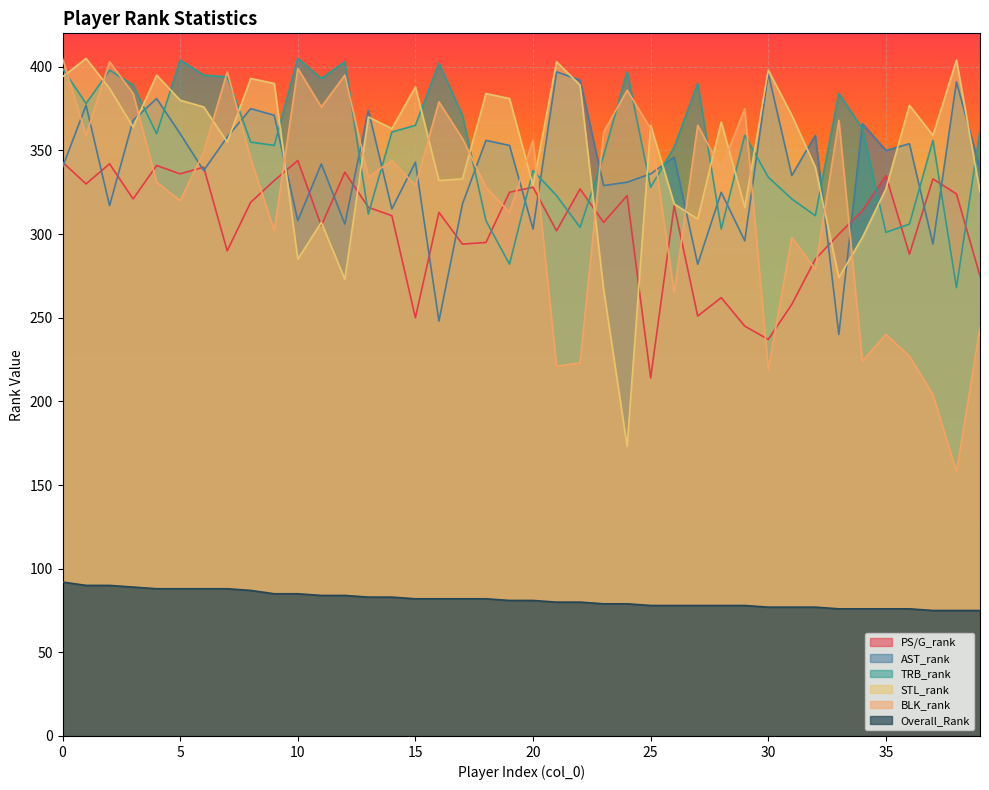

Reading left to right, extract all data points from this chart.

PS/G_rank: 343	330	342	321	341	336	340	290	319	332	344	305	337	316	311	250	313	294	295	325	328	302	327	307	323	214	317	251	262	245	237	258	285	300	314	335	288	333	324	275
AST_rank: 340	377	317	368	381	360	338	358	375	371	308	342	306	374	315	343	248	318	356	353	303	397	392	329	331	336	346	282	325	296	396	335	359	240	366	350	354	294	391	339
TRB_rank: 399	378	398	389	360	404	395	394	355	353	405	393	403	312	361	365	402	371	308	282	338	323	304	347	397	328	352	390	303	359	334	321	311	384	363	301	306	356	268	362
STL_rank: 394	405	387	364	395	380	376	355	393	390	285	307	273	370	363	388	332	333	384	381	329	403	389	267	173	365	318	309	367	316	398	371	340	274	298	327	377	359	404	325
BLK_rank: 405	359	403	384	331	320	349	397	345	302	399	376	395	334	344	329	379	357	328	313	356	221	223	361	386	363	265	365	339	375	219	298	279	368	224	240	227	204	158	244
Overall_Rank: 92	90	90	89	88	88	88	88	87	85	85	84	84	83	83	82	82	82	82	81	81	80	80	79	79	78	78	78	78	78	77	77	77	76	76	76	76	75	75	75